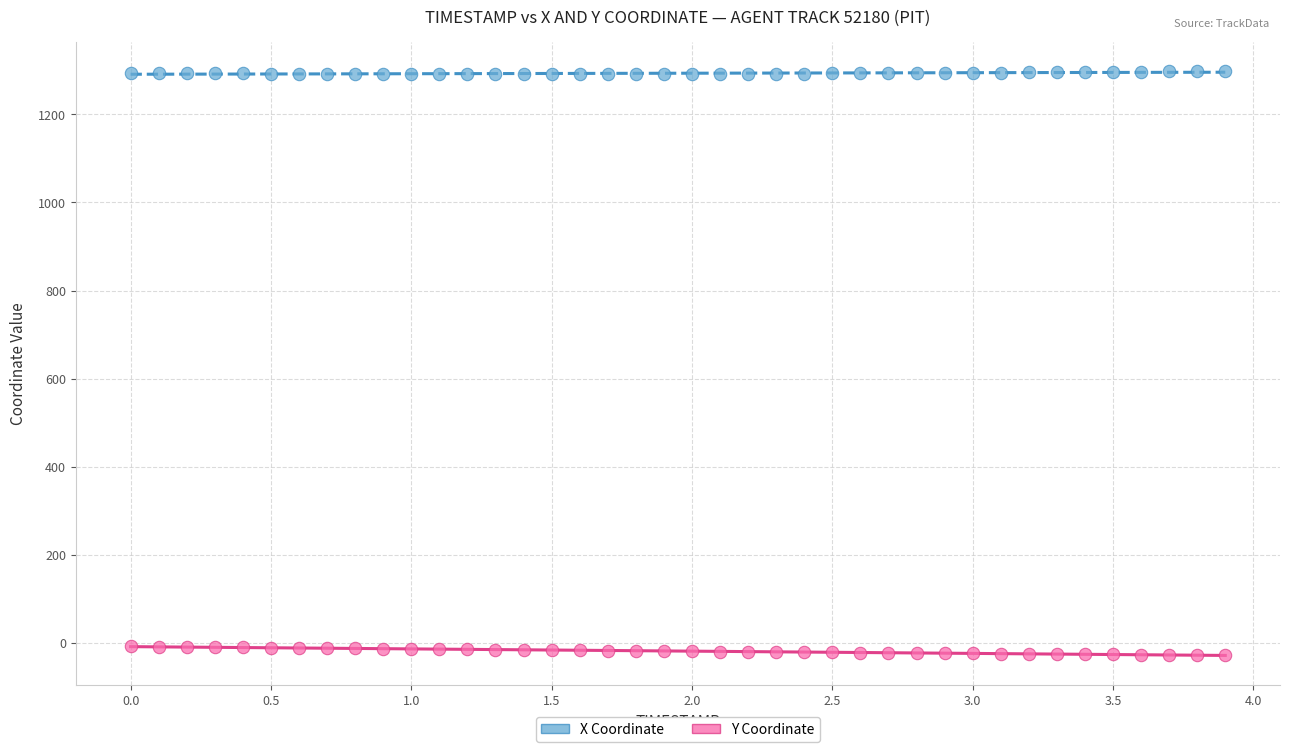

Which series contains the lowest Y value?

Y Coordinate